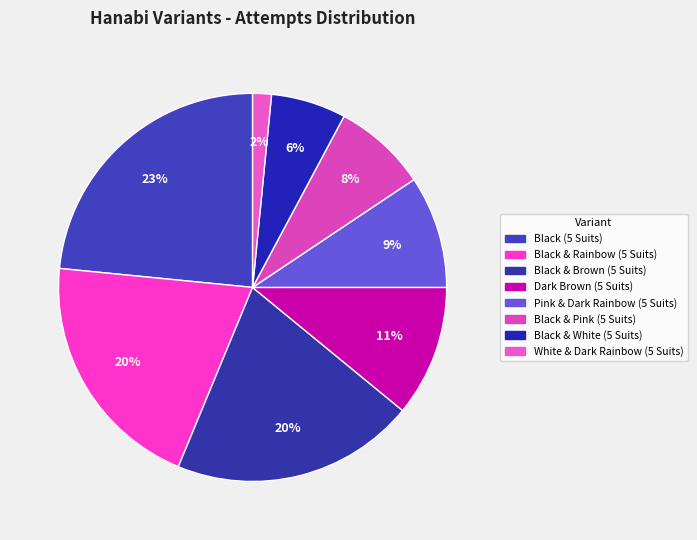

Is there any slice that represents more than half of the pie?

No